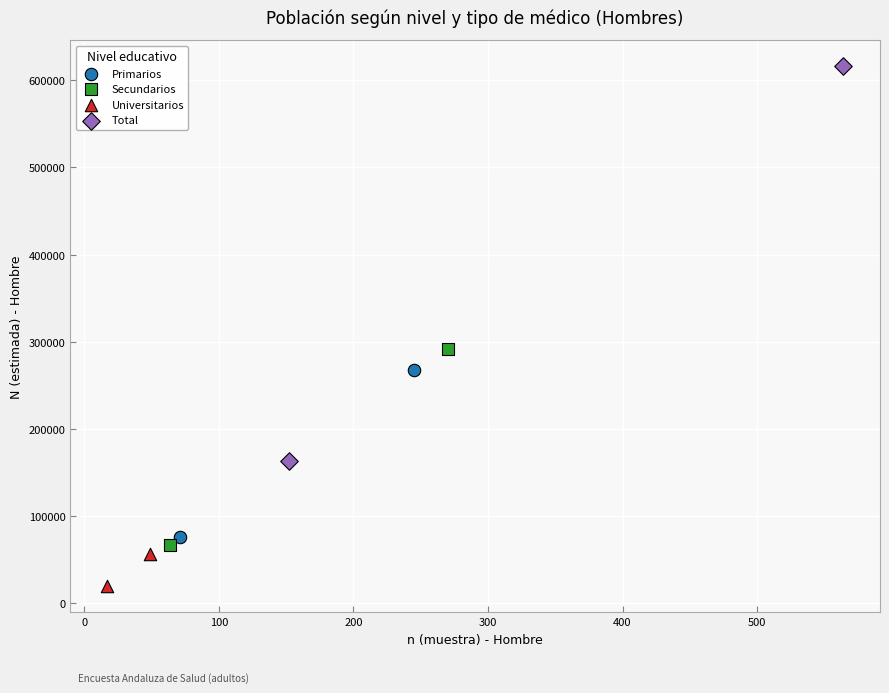

What are all the series names shown in the legend?

Primarios, Secundarios, Universitarios, Total